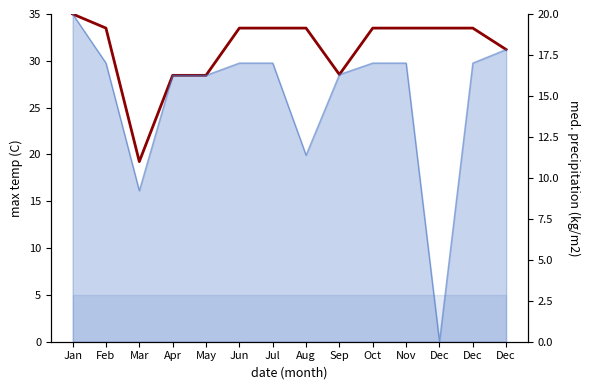

Which category has the lowest value across all series?

Mar